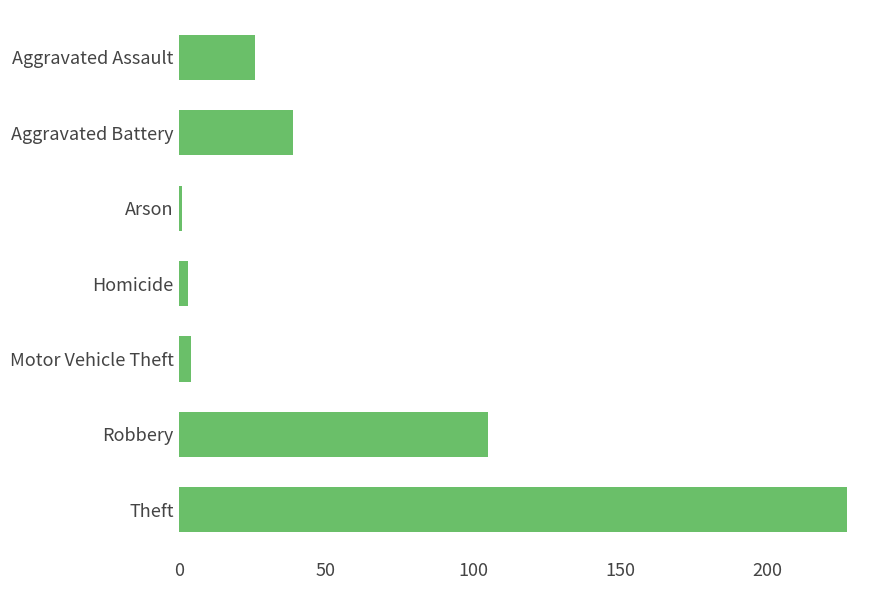

What is the label of the 4th bar from the bottom?

Homicide